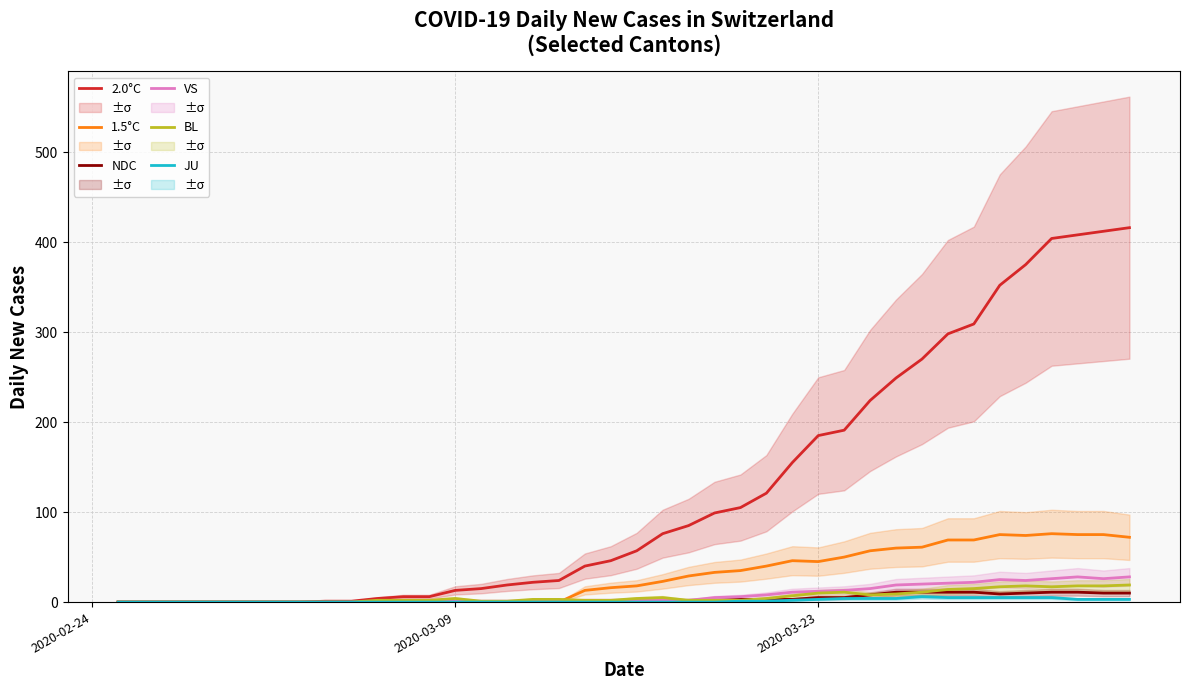

What is the highest value of the VS series?

28